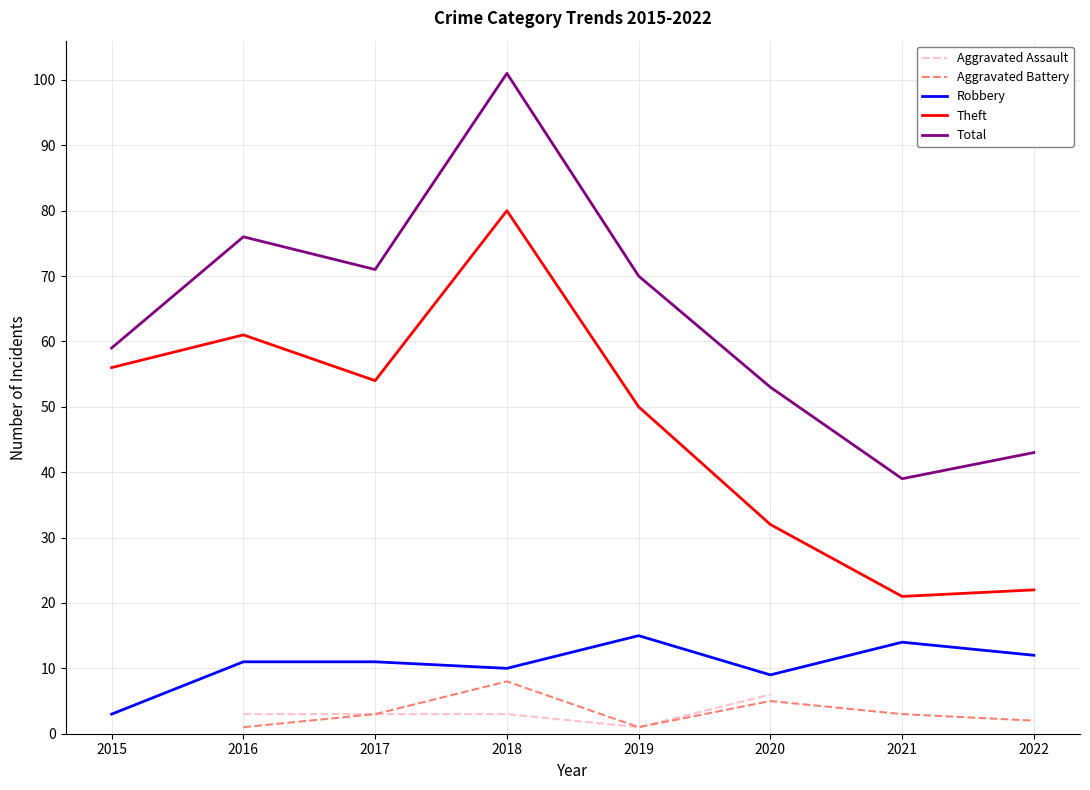

How many interior local peaks does the Aggravated Battery series have?

2